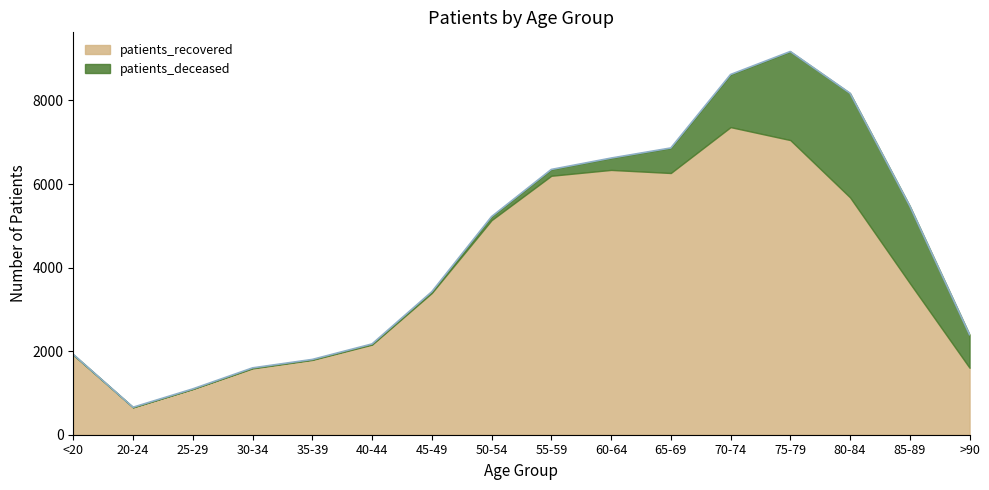

True or false: patients_recovered has a value of 5680 at 80-84.

True